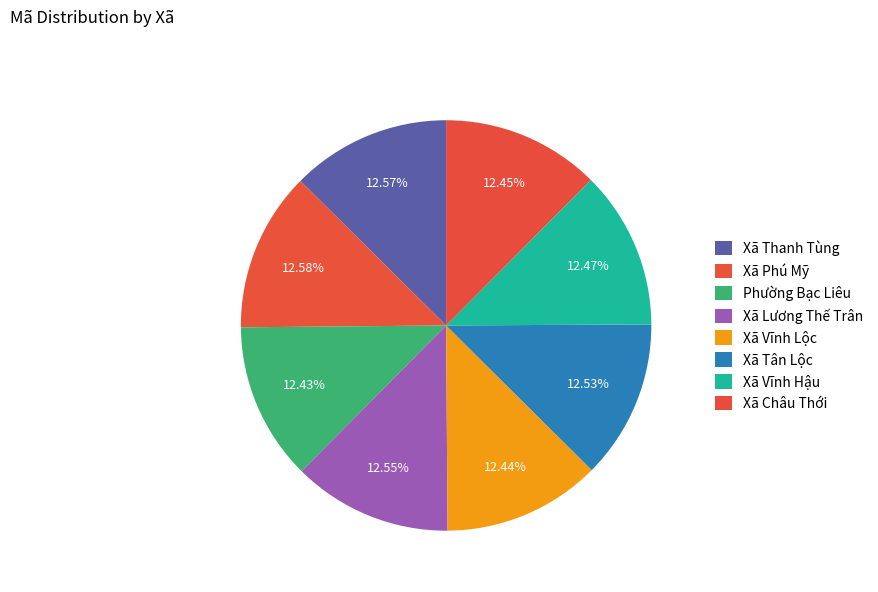

Which category has the biggest portion of the pie?

Xã Phú Mỹ